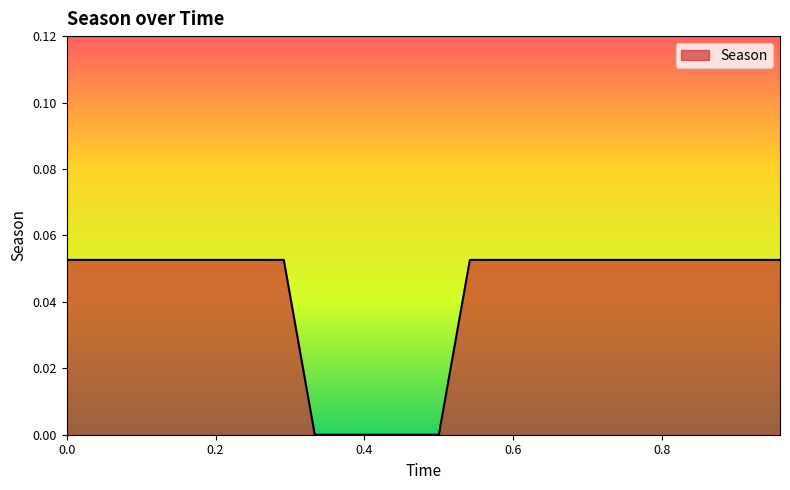

Does the chart display data point markers on the line(s)?

No